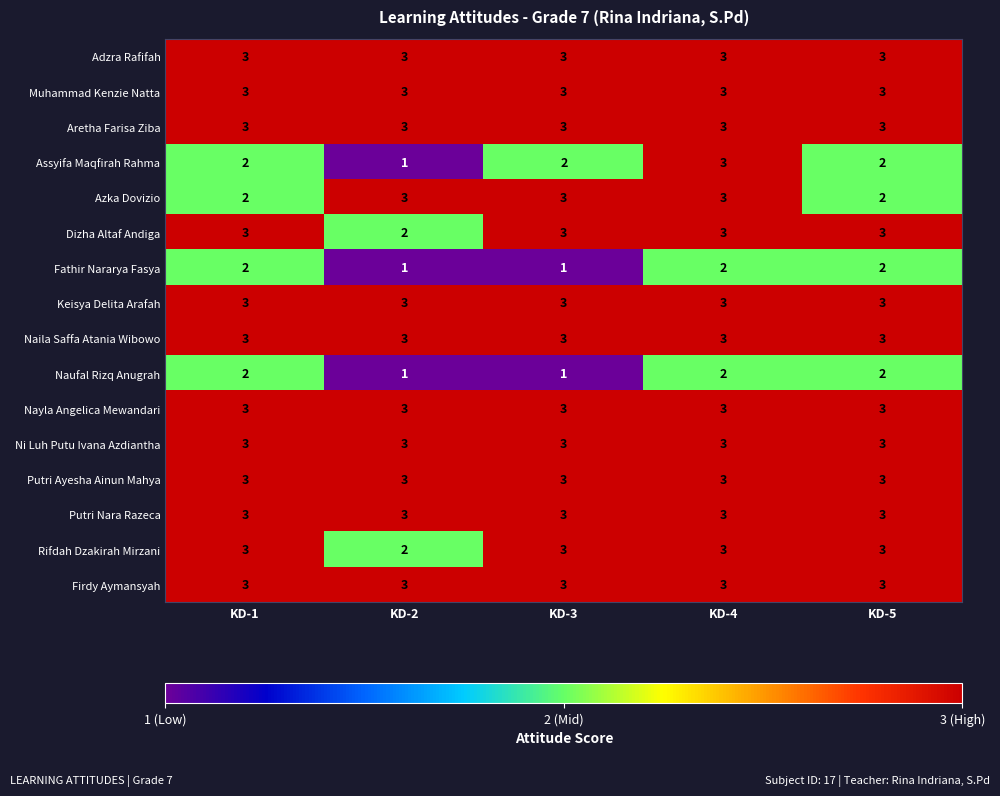

What is the sum of the Dizha Altaf Andiga values at KD-4 and KD-3?

6